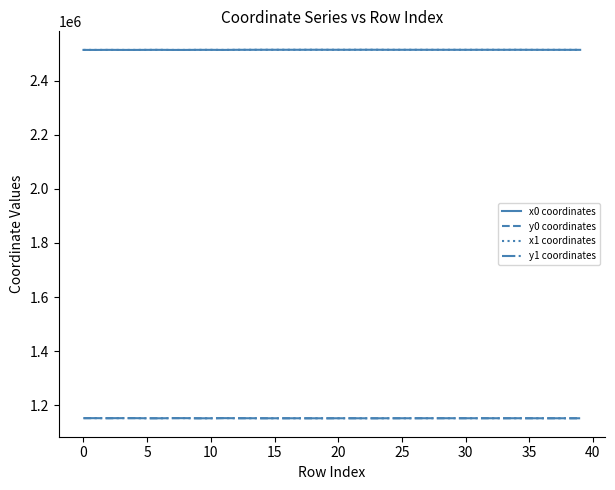

What is the maximum value for y0 coordinates?

1152495.7